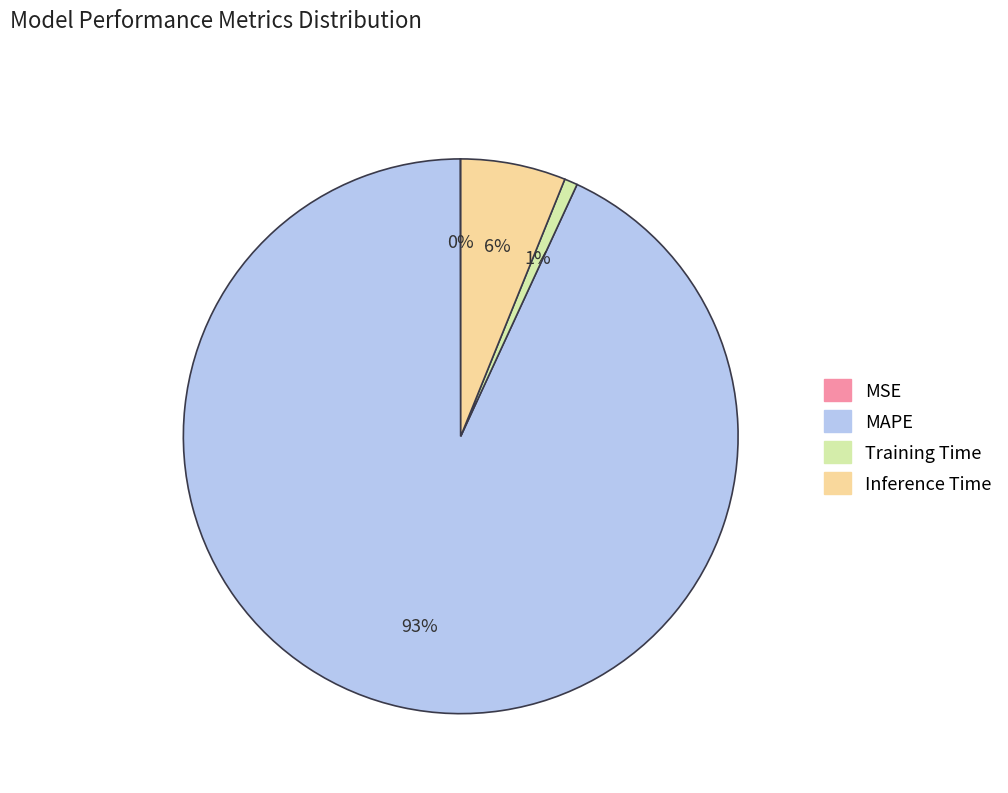

Between Training Time and Inference Time, which is larger?

Inference Time